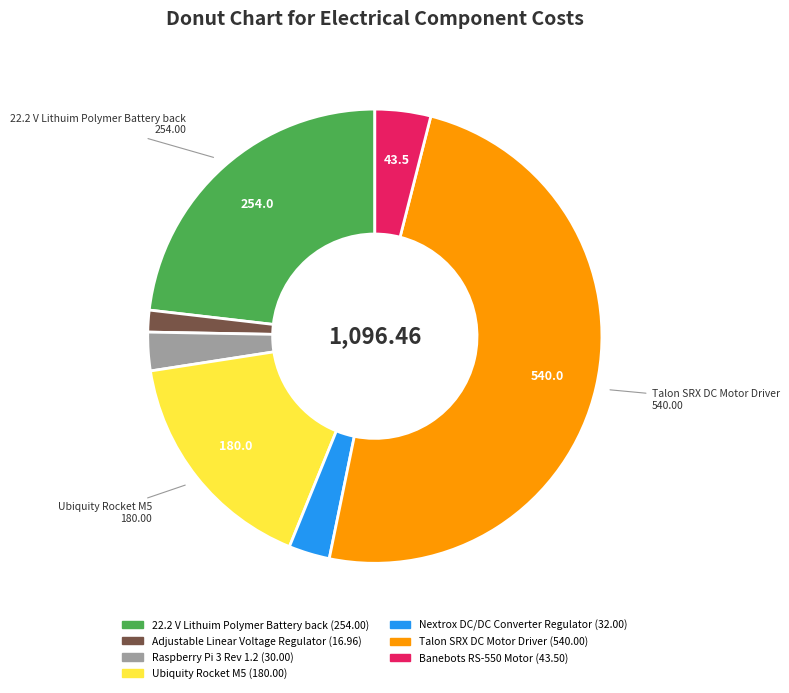

Is the sum of Adjustable Linear Voltage Regulator and Raspberry Pi 3 Rev 1.2 greater than half?

No